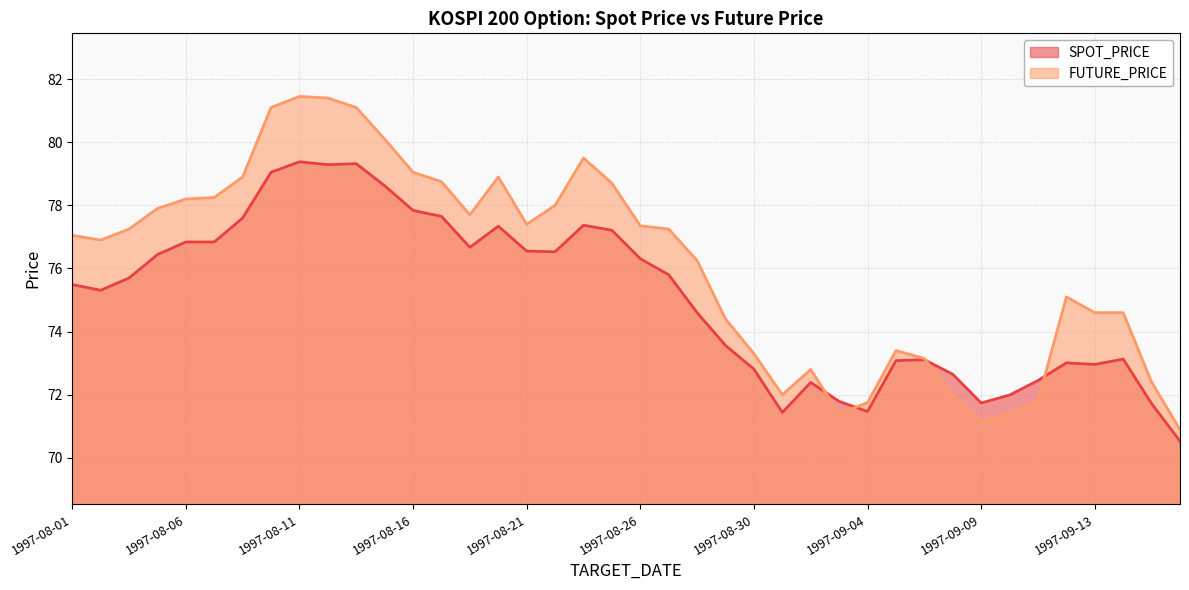

Reading left to right, extract all data points from this chart.

SPOT_PRICE: 75.5	75.3	75.7	76.4	76.8	76.8	77.6	79.0	79.4	79.3	79.3	78.6	77.8	77.7	76.7	77.3	76.5	76.5	77.4	77.2	76.3	75.8	74.6	73.6	72.8	71.4	72.4	71.8	71.5	73.1	73.1	72.7	71.7	72.0	72.5	73.0	73.0	73.1	71.7	70.5
FUTURE_PRICE: 77.0	76.9	77.2	77.9	78.2	78.2	78.9	81.1	81.5	81.4	81.1	80.1	79.0	78.8	77.7	78.9	77.4	78.0	79.5	78.7	77.3	77.2	76.2	74.4	73.3	72.0	72.8	71.4	71.8	73.4	73.2	72.0	71.2	71.4	71.8	75.1	74.6	74.6	72.4	70.9